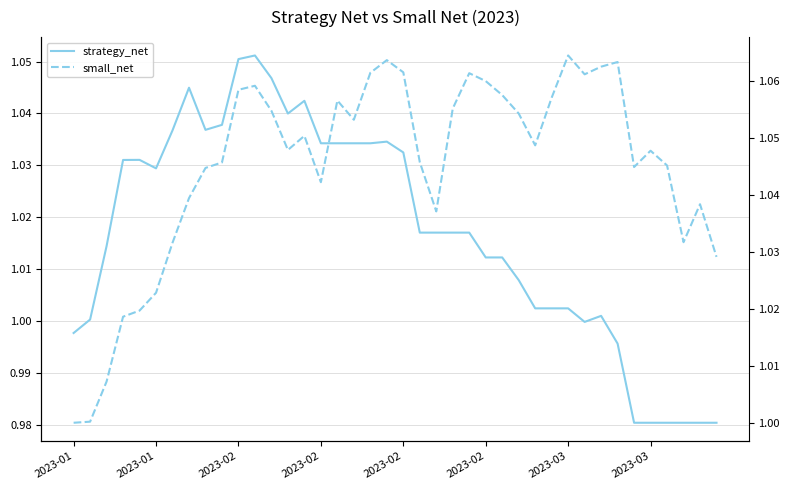

At 38, list the series in order from largest to smallest.

small_net, strategy_net